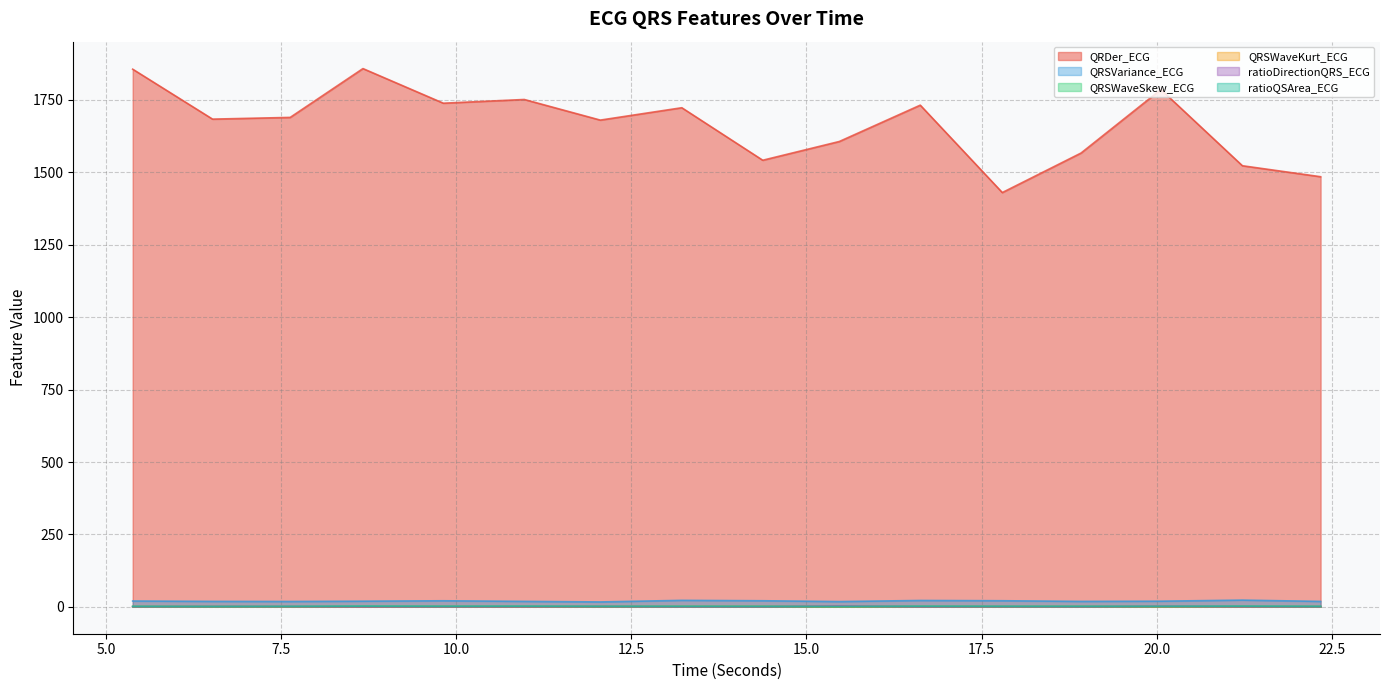

Rank the series by their maximum value, from lowest to highest.

QRSWaveKurt_ECG, QRSWaveSkew_ECG, ratioQSArea_ECG, ratioDirectionQRS_ECG, QRSVariance_ECG, QRDer_ECG